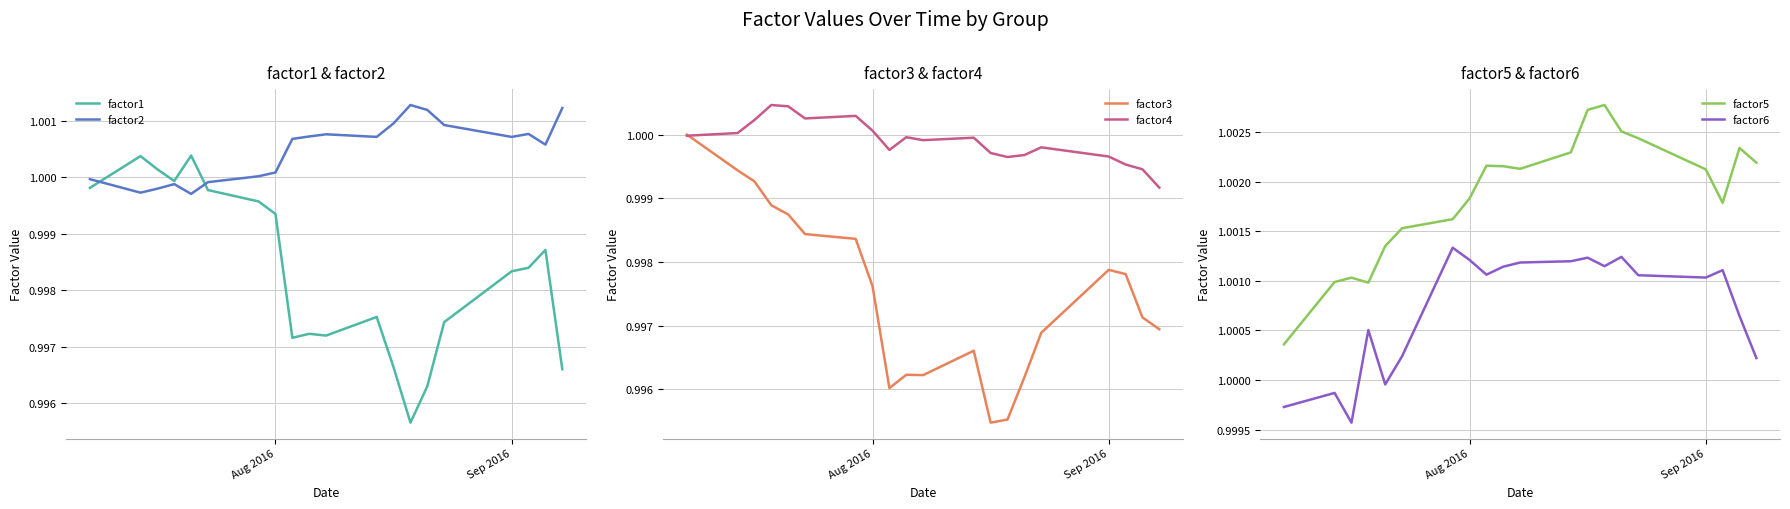

Reading left to right, what are all the values shown in this chart?

factor1: 1.0	1.0	1.0	1.0	1.0	1.0	1.0	1.0	1.0	1.0	1.0	1.0	1.0	1.0	1.0	1.0	1.0	1.0	1.0	1.0
factor2: 1.0	1.0	1.0	1.0	1.0	1.0	1.0	1.0	1.0	1.0	1.0	1.0	1.0	1.0	1.0	1.0	1.0	1.0	1.0	1.0
factor3: 1.0	1.0	1.0	1.0	1.0	1.0	1.0	1.0	1.0	1.0	1.0	1.0	1.0	1.0	1.0	1.0	1.0	1.0	1.0	1.0
factor4: 1.0	1.0	1.0	1.0	1.0	1.0	1.0	1.0	1.0	1.0	1.0	1.0	1.0	1.0	1.0	1.0	1.0	1.0	1.0	1.0
factor5: 1.0	1.0	1.0	1.0	1.0	1.0	1.0	1.0	1.0	1.0	1.0	1.0	1.0	1.0	1.0	1.0	1.0	1.0	1.0	1.0
factor6: 1.0	1.0	1.0	1.0	1.0	1.0	1.0	1.0	1.0	1.0	1.0	1.0	1.0	1.0	1.0	1.0	1.0	1.0	1.0	1.0